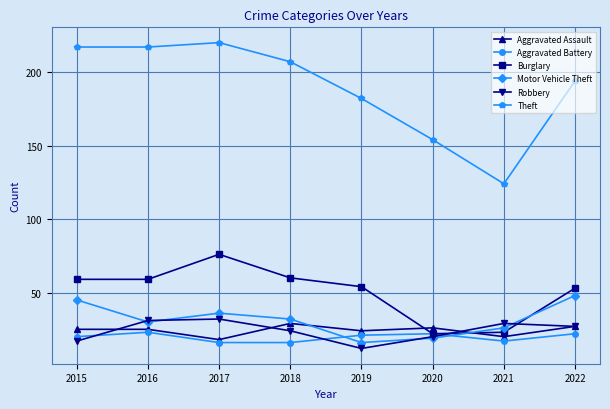

How many interior local peaks does the Aggravated Battery series have?

2